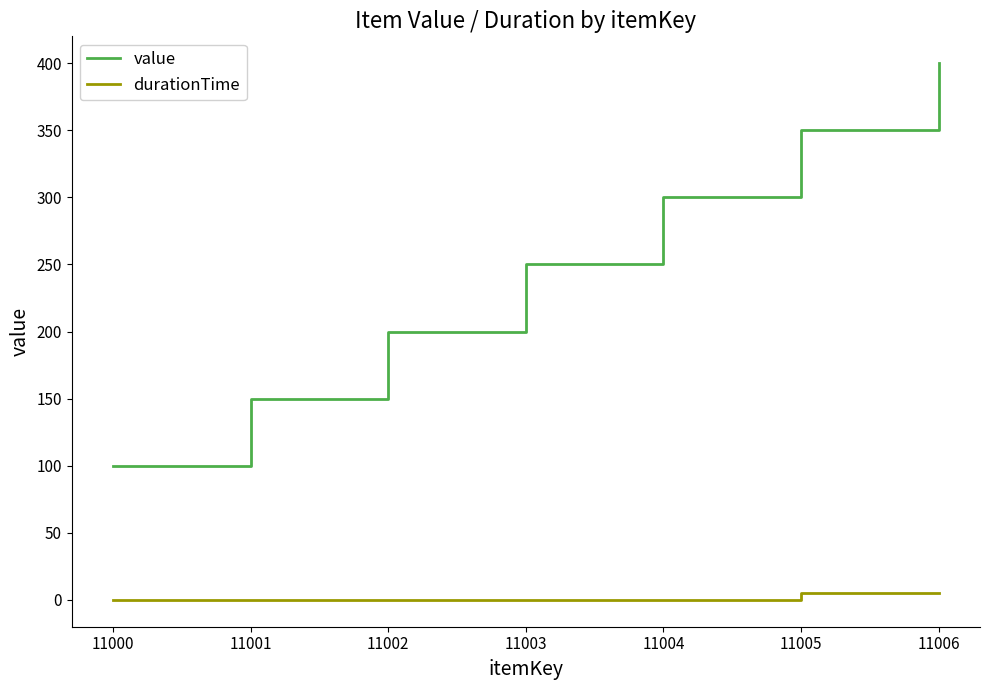

At 11005, list the series in order from largest to smallest.

value, durationTime